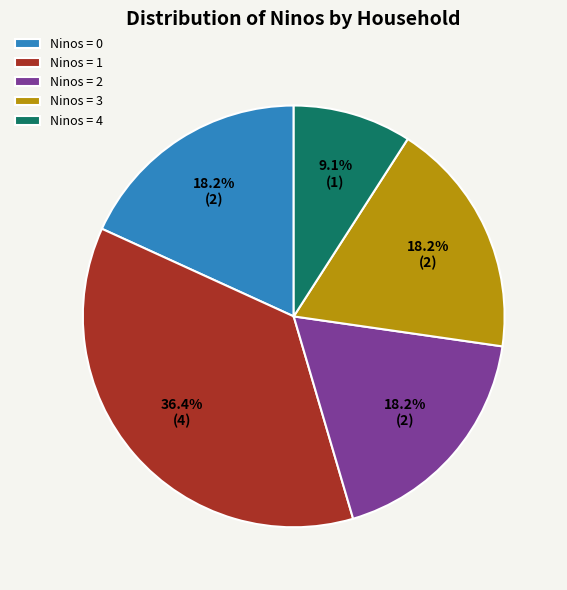

What is the smallest slice in the pie chart?

Ninos = 4